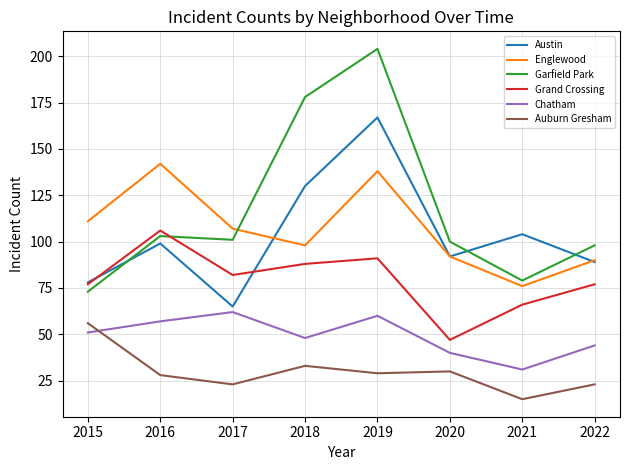

List the series in order of their peak value, highest first.

Garfield Park, Austin, Englewood, Grand Crossing, Chatham, Auburn Gresham